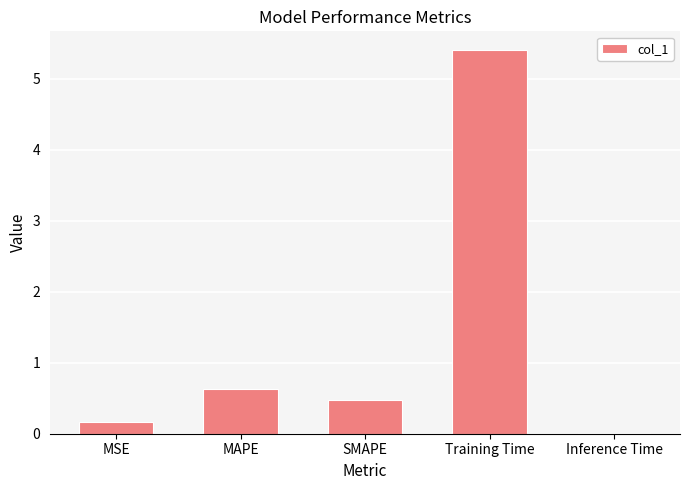

Between MAPE and Training Time, which is larger?

Training Time